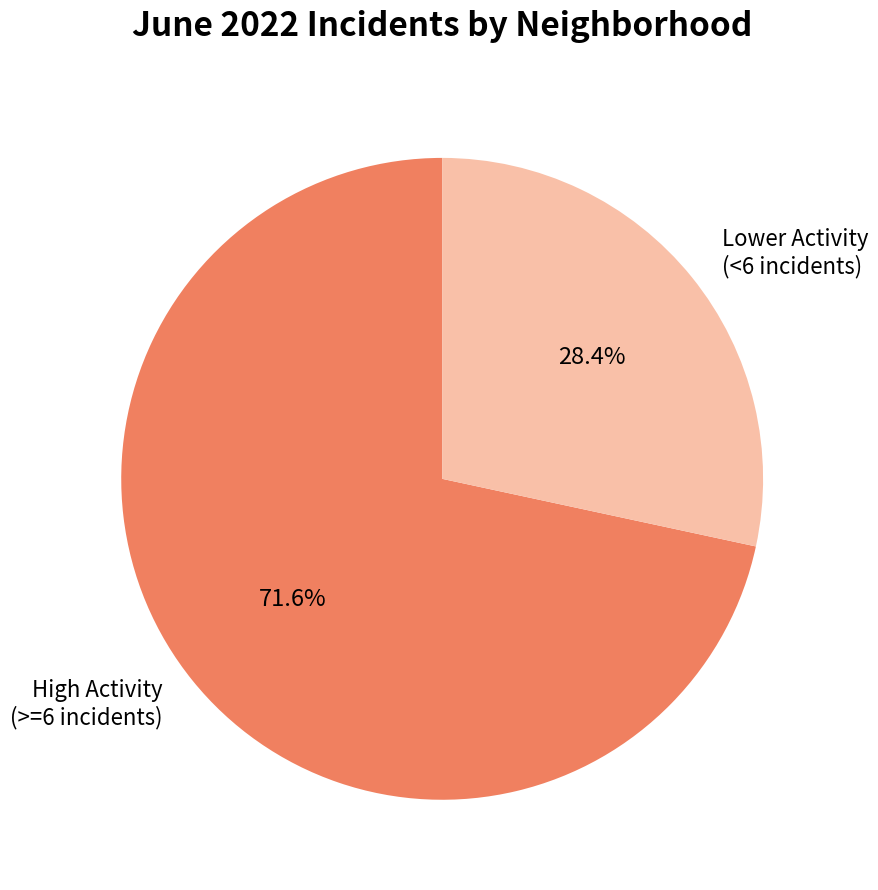

Approximately how many times larger is the value at Lower Activity (<6 incidents) compared to High Activity (>=6 incidents)?

0.4